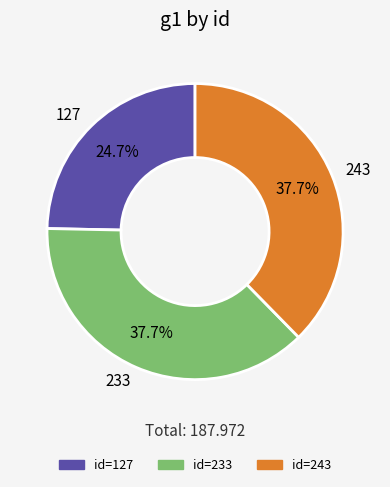

How many slices are in this pie chart?

3